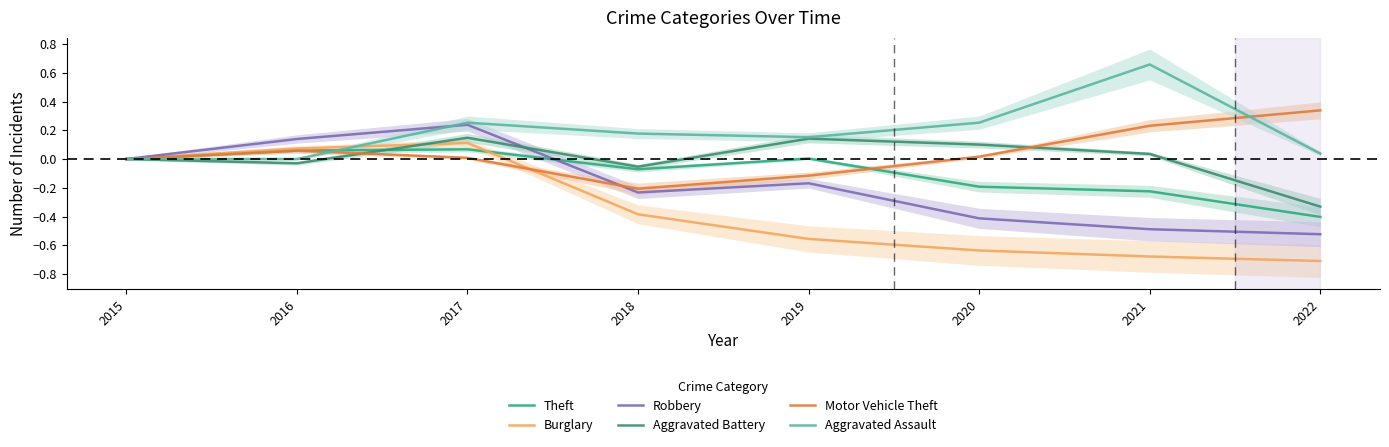

Where do Robbery and Aggravated Assault first cross each other?

2016 and 2017